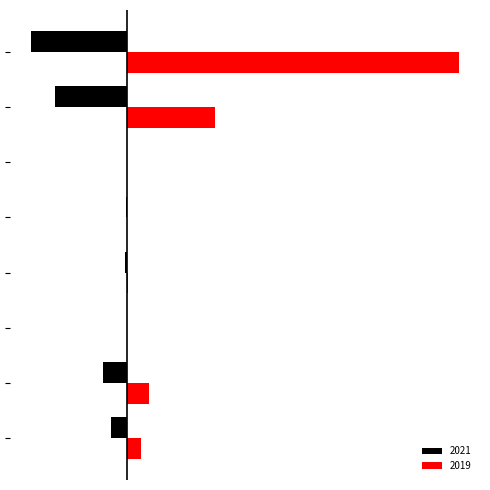

What are all the series names shown in the legend?

2021, 2019